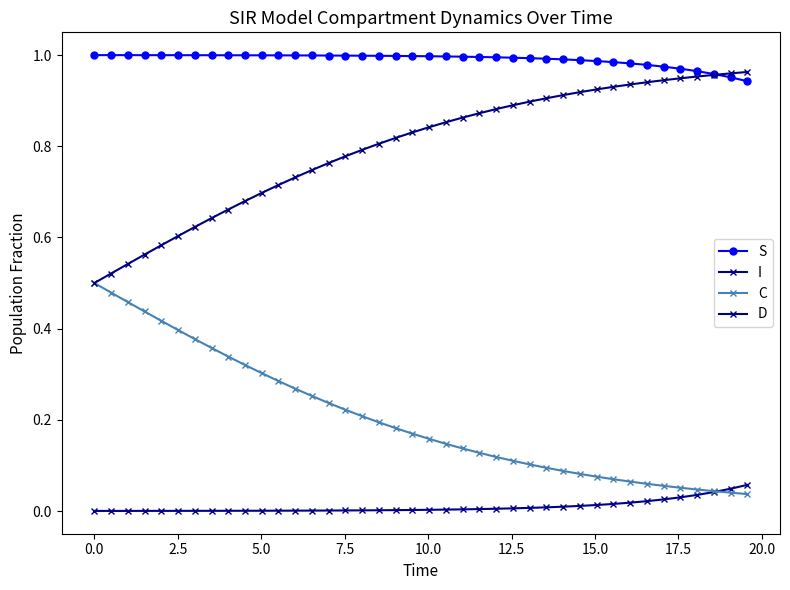

Rank the series by their maximum value, from lowest to highest.

I, C, D, S